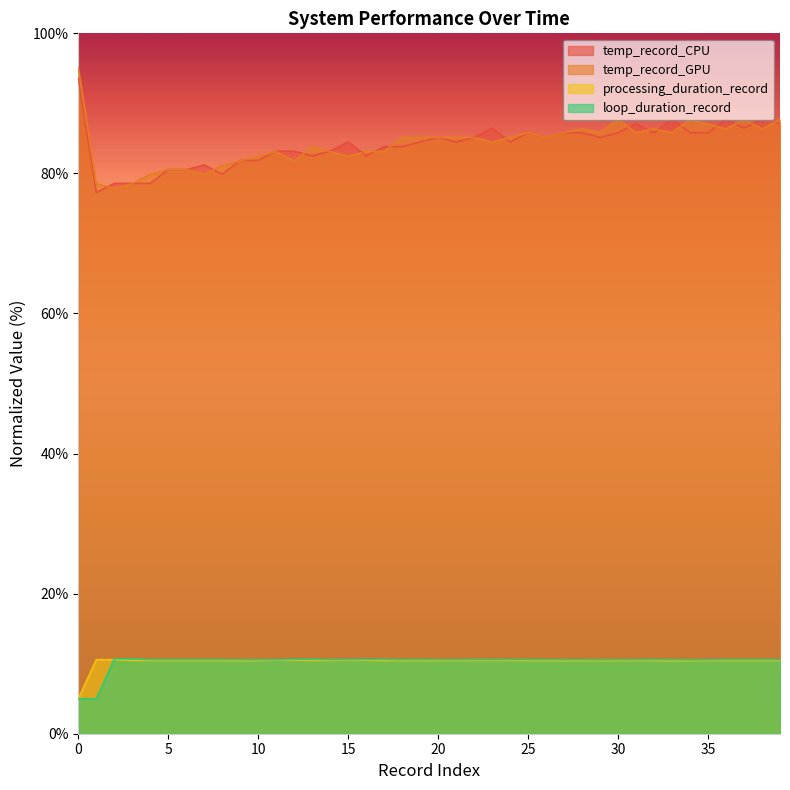

What is the difference between the maximum and second lowest values in the processing_duration_record series?

0.1